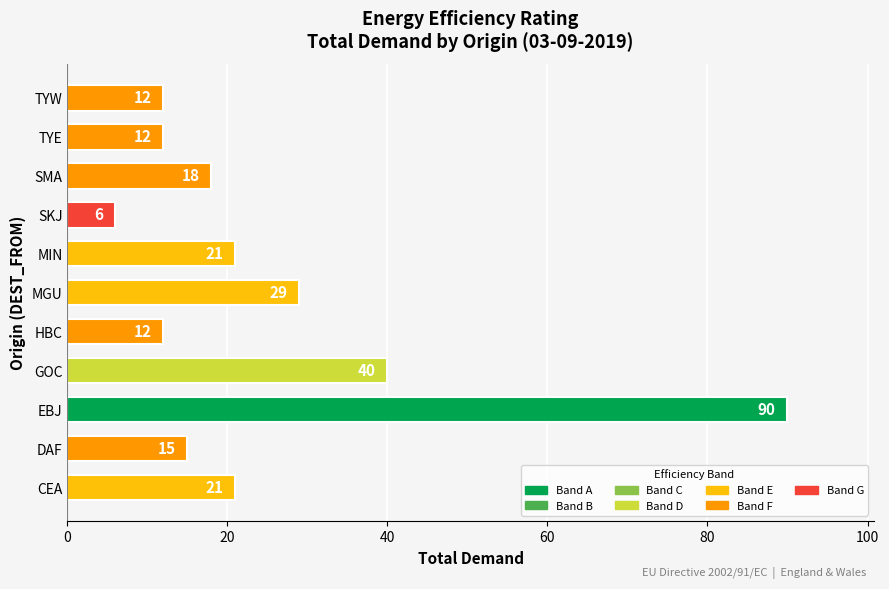

The chart shows a value of 6 at SKJ. True or false?

True